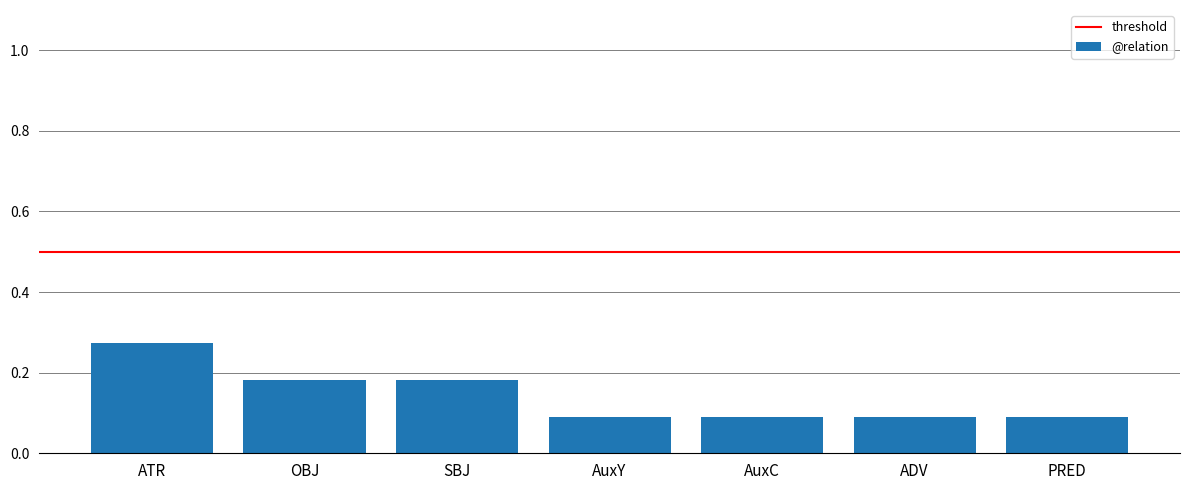

What is the label of the 3rd bar from the left?

SBJ